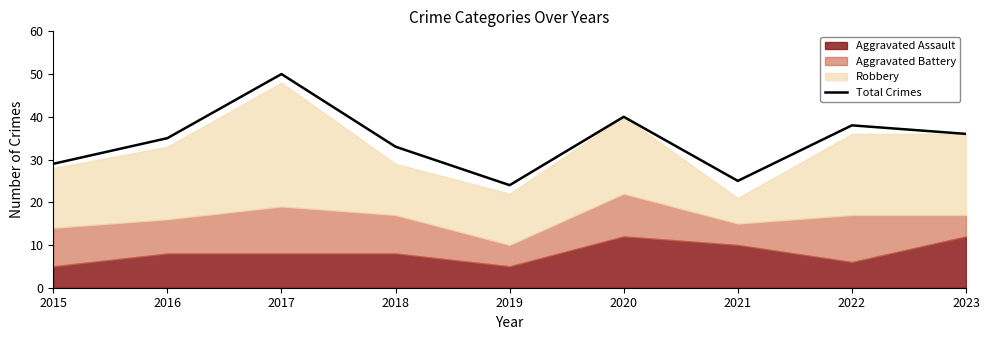

Which label corresponds to the smallest value in the chart?

2019